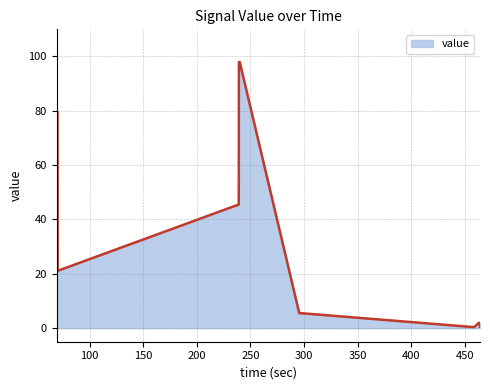

What is the difference between the maximum and minimum values?

97.6